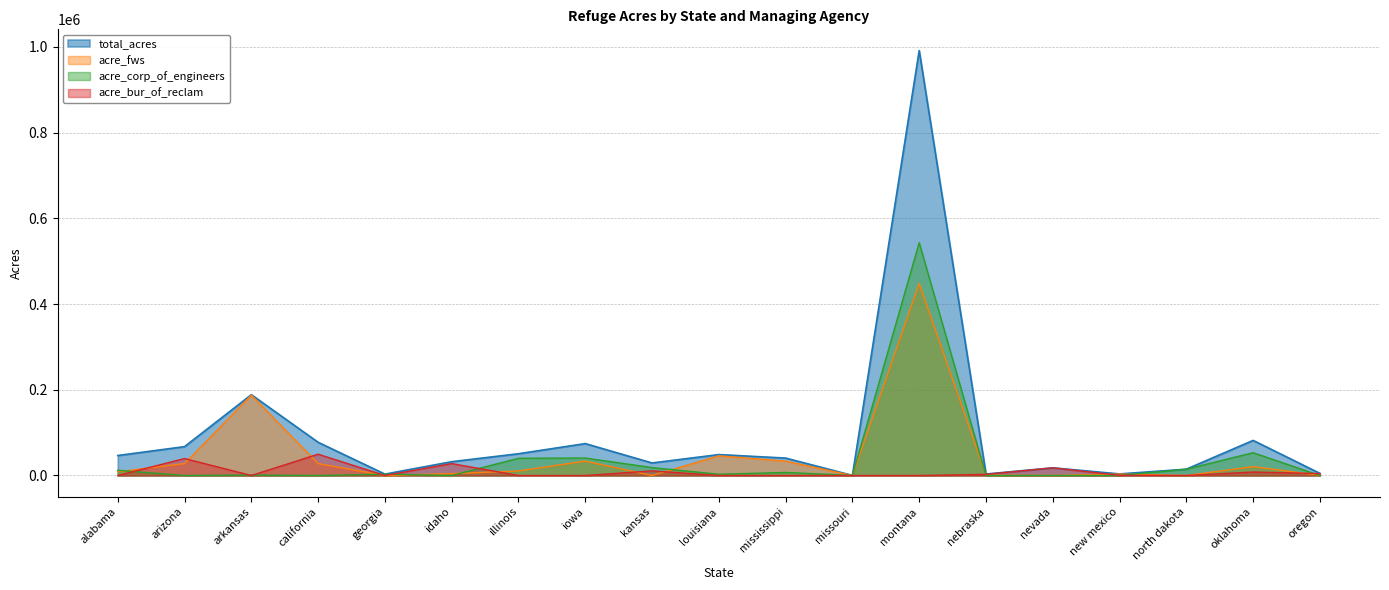

Which series has the largest total across all categories?

total_acres